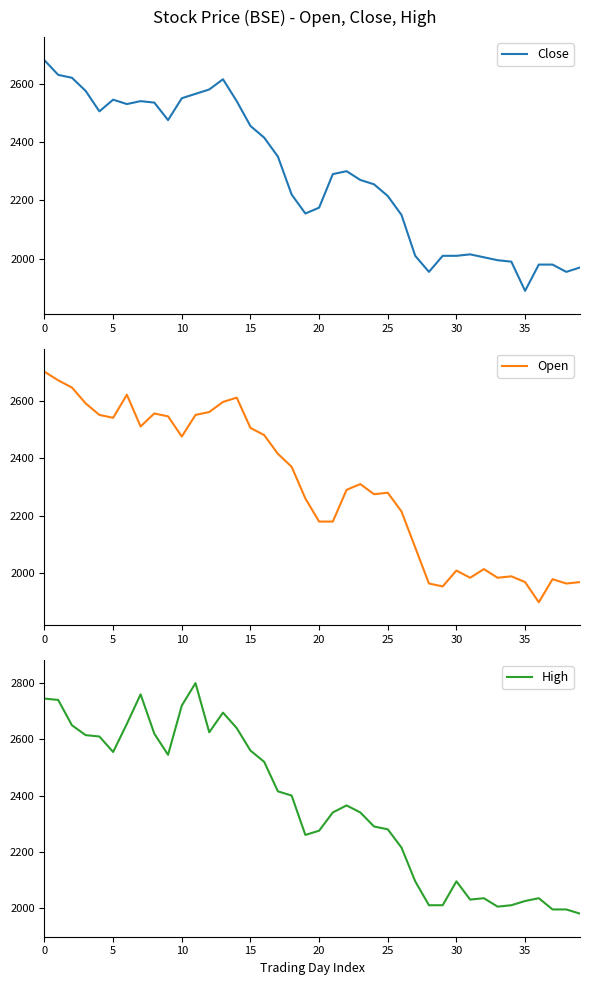

The value of High at 15 is 2560. True or false?

True